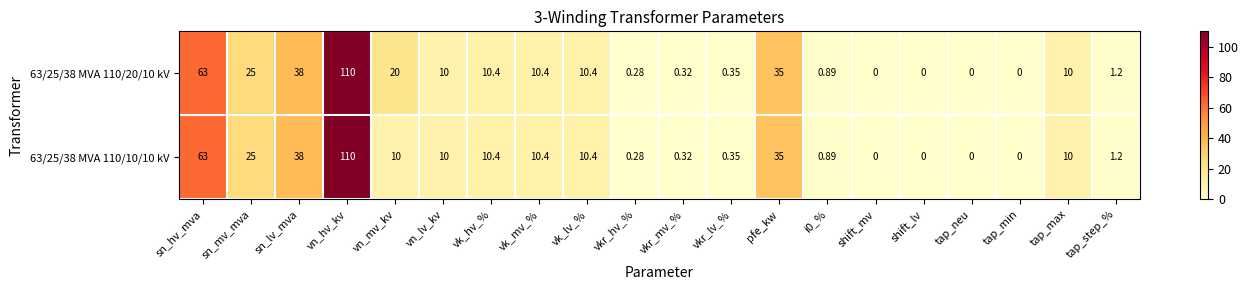

Where is 63/25/38 MVA 110/20/10 kV nearest to the value 55?

sn_hv_mva